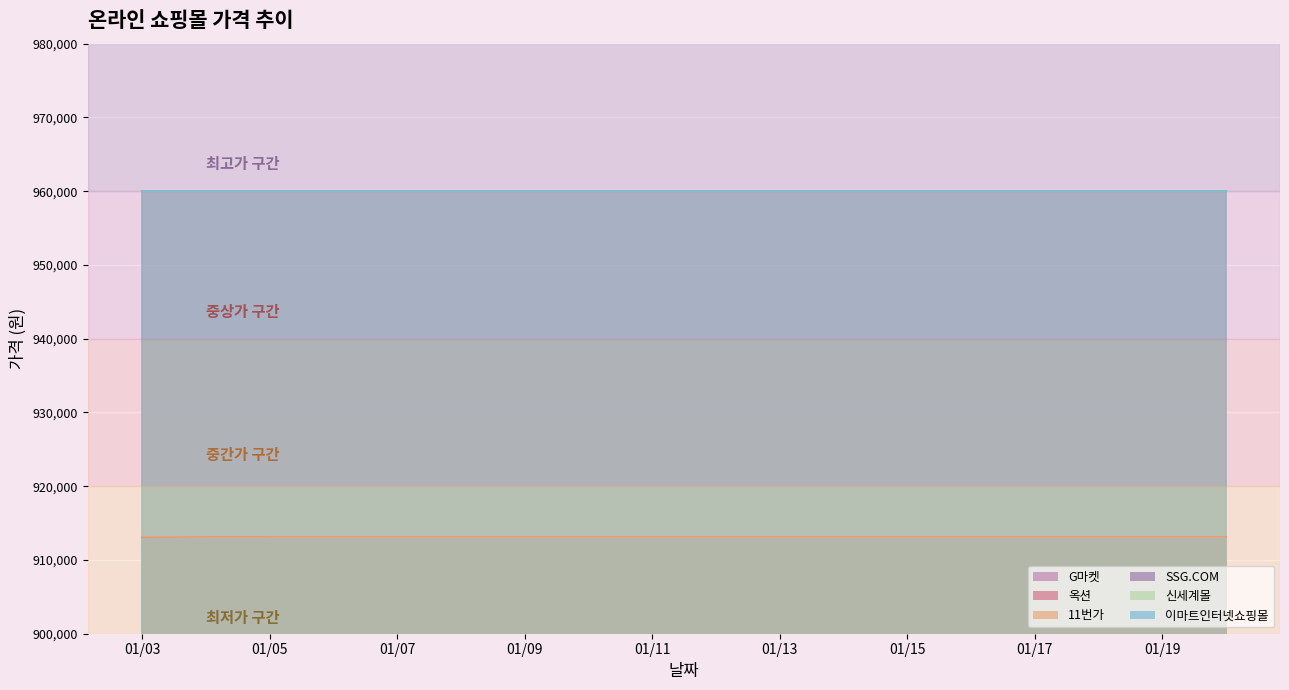

Does the chart display data point markers on the line(s)?

No